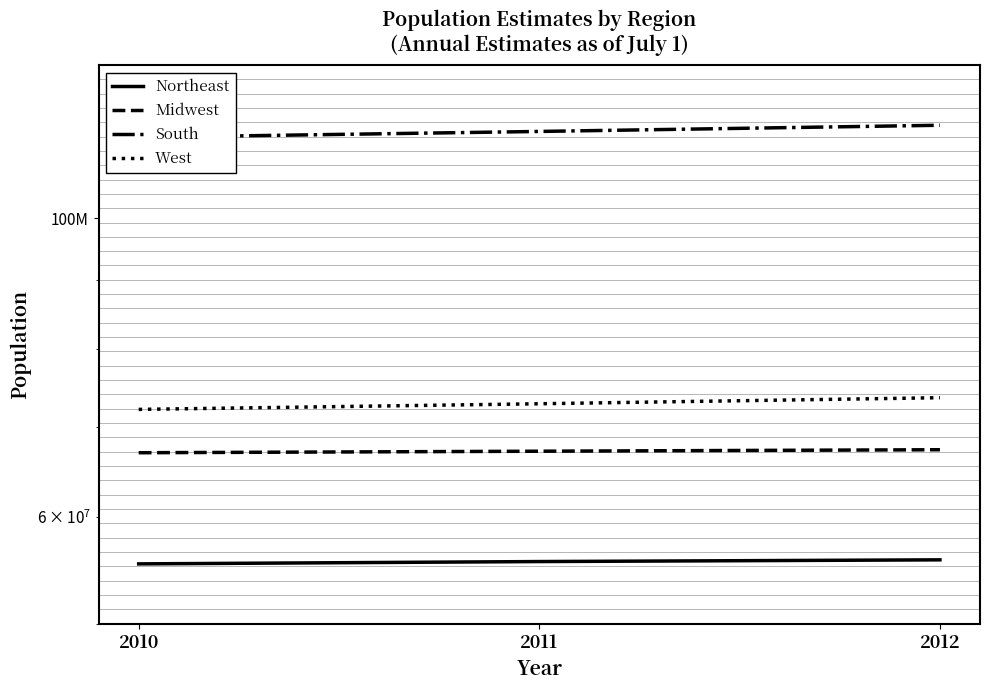

Rank the series at 2012 from lowest to highest value.

Northeast, Midwest, West, South